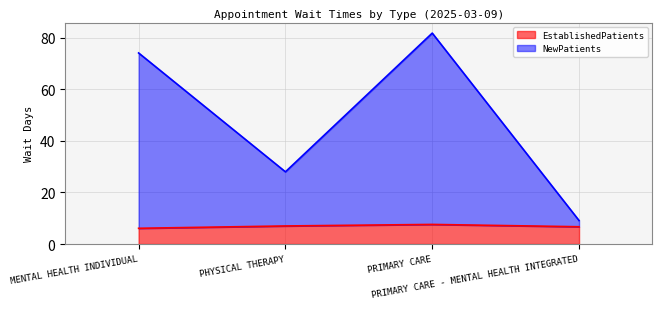

Read the EstablishedPatients value at PHYSICAL THERAPY.

7.0